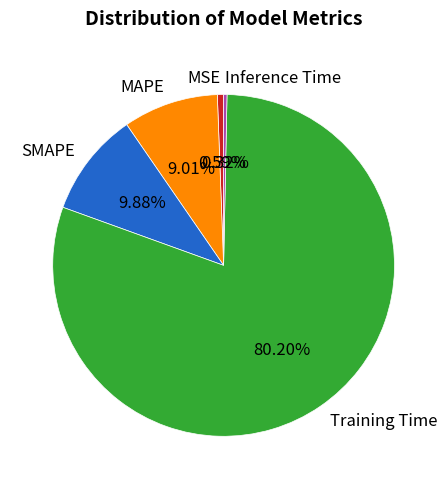

Is there any slice that represents more than half of the pie?

Yes